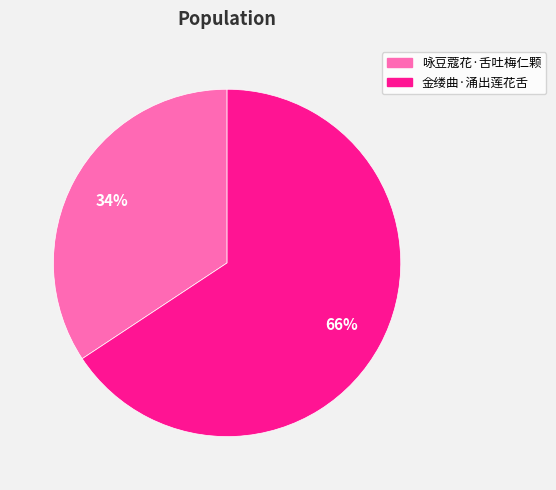

Approximately how many times larger is the value at 金缕曲·涌出莲花舌 compared to 咏豆蔻花·舌吐梅仁颗?

1.9